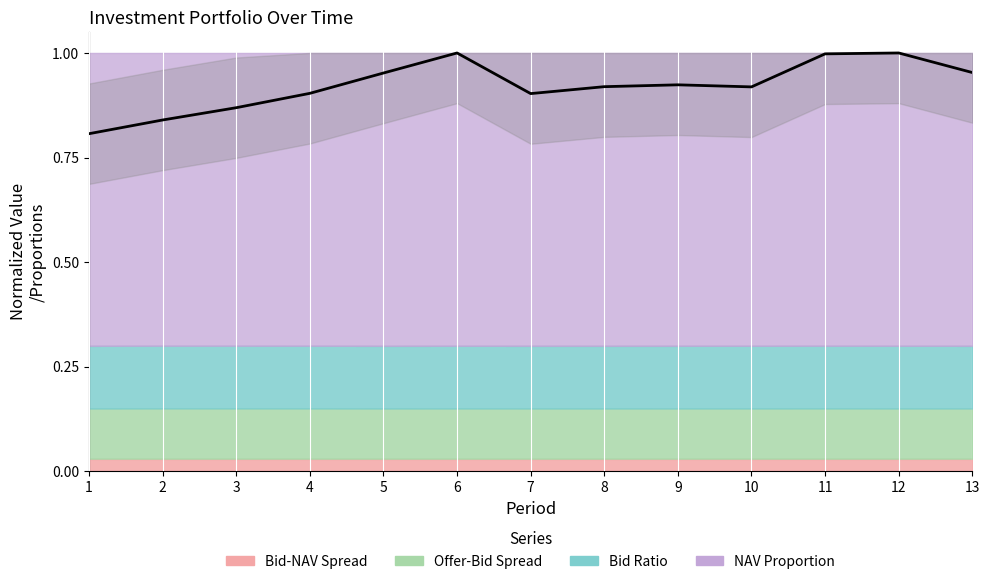

What is the smallest value displayed?

0.8